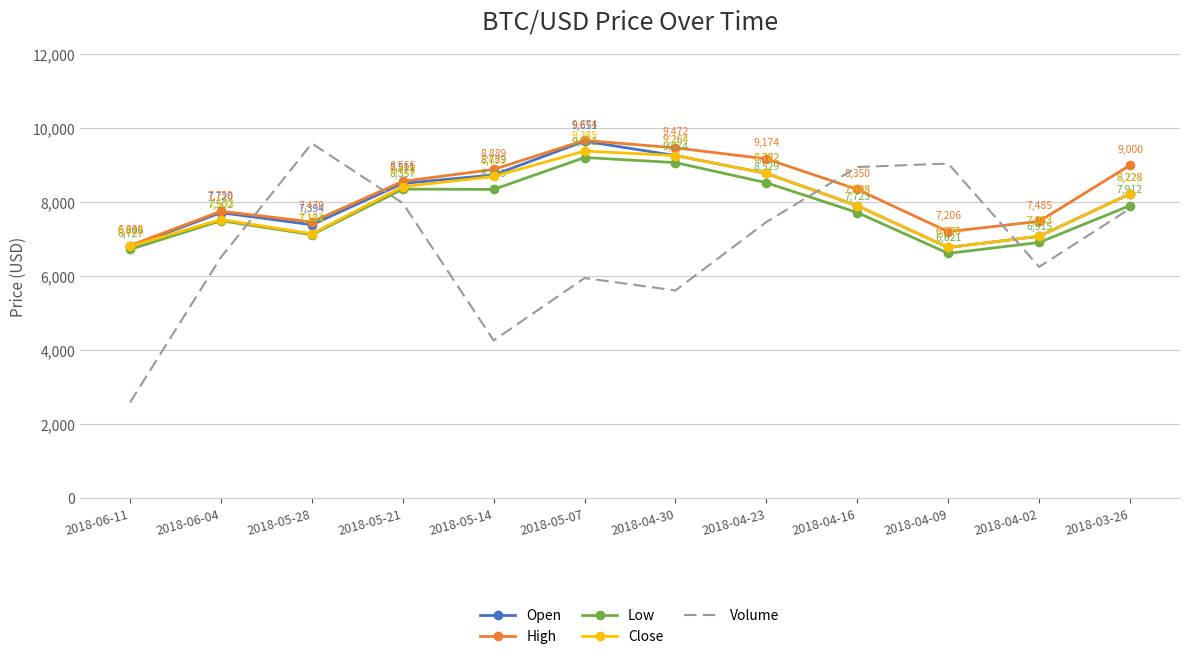

What position from the left is 2018-05-07?

6